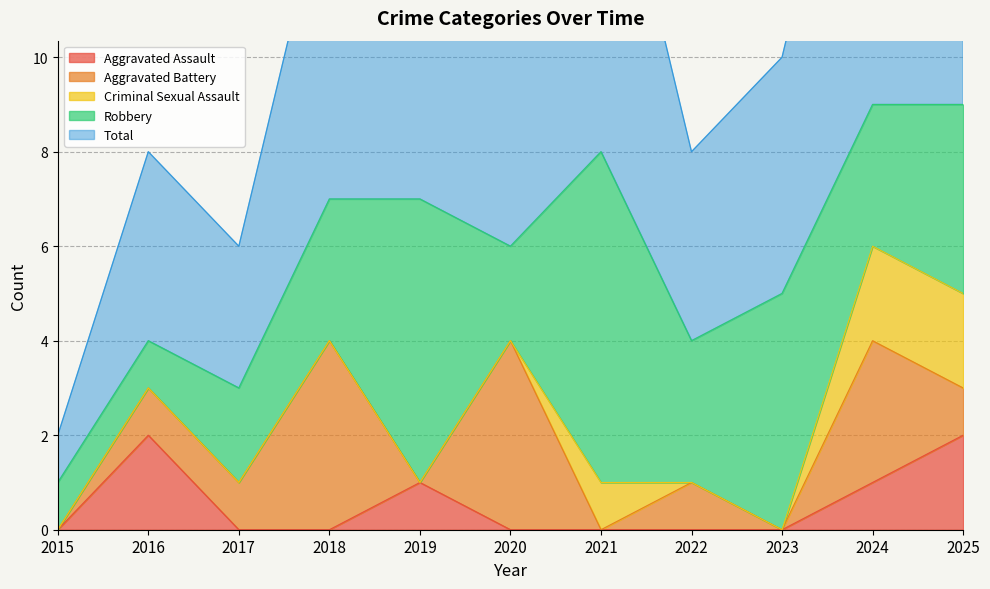

Count the Robbery values in the range 2 to 5.

7